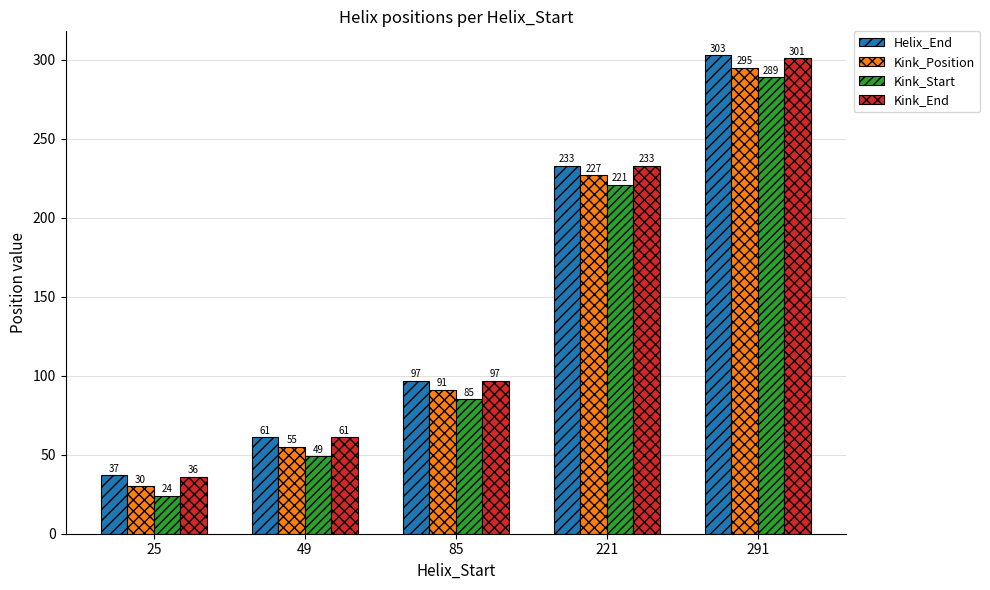

What is the value of the Kink_Start bar at the 2nd from the left?

49